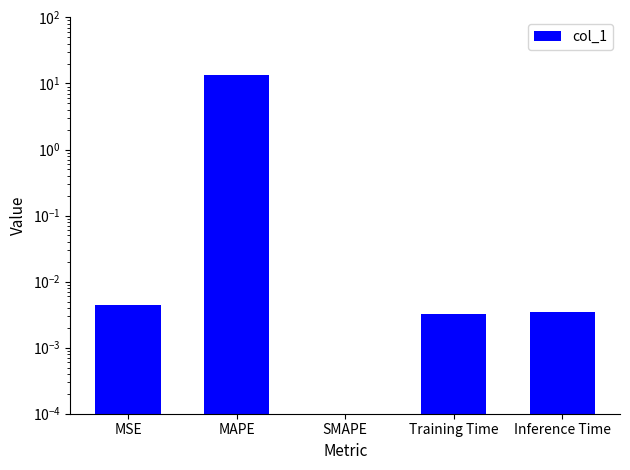

List the labels in order of value, smallest first.

SMAPE, Training Time, Inference Time, MSE, MAPE